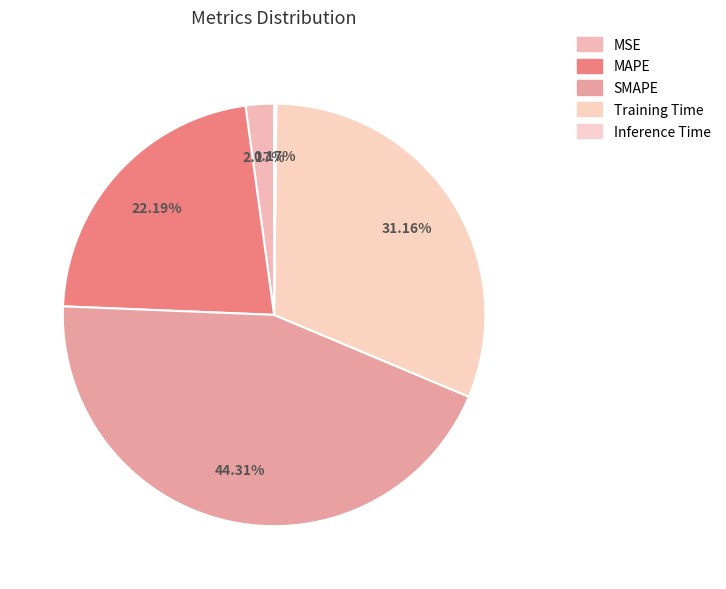

What percentage do SMAPE and MSE together represent?

46.5%